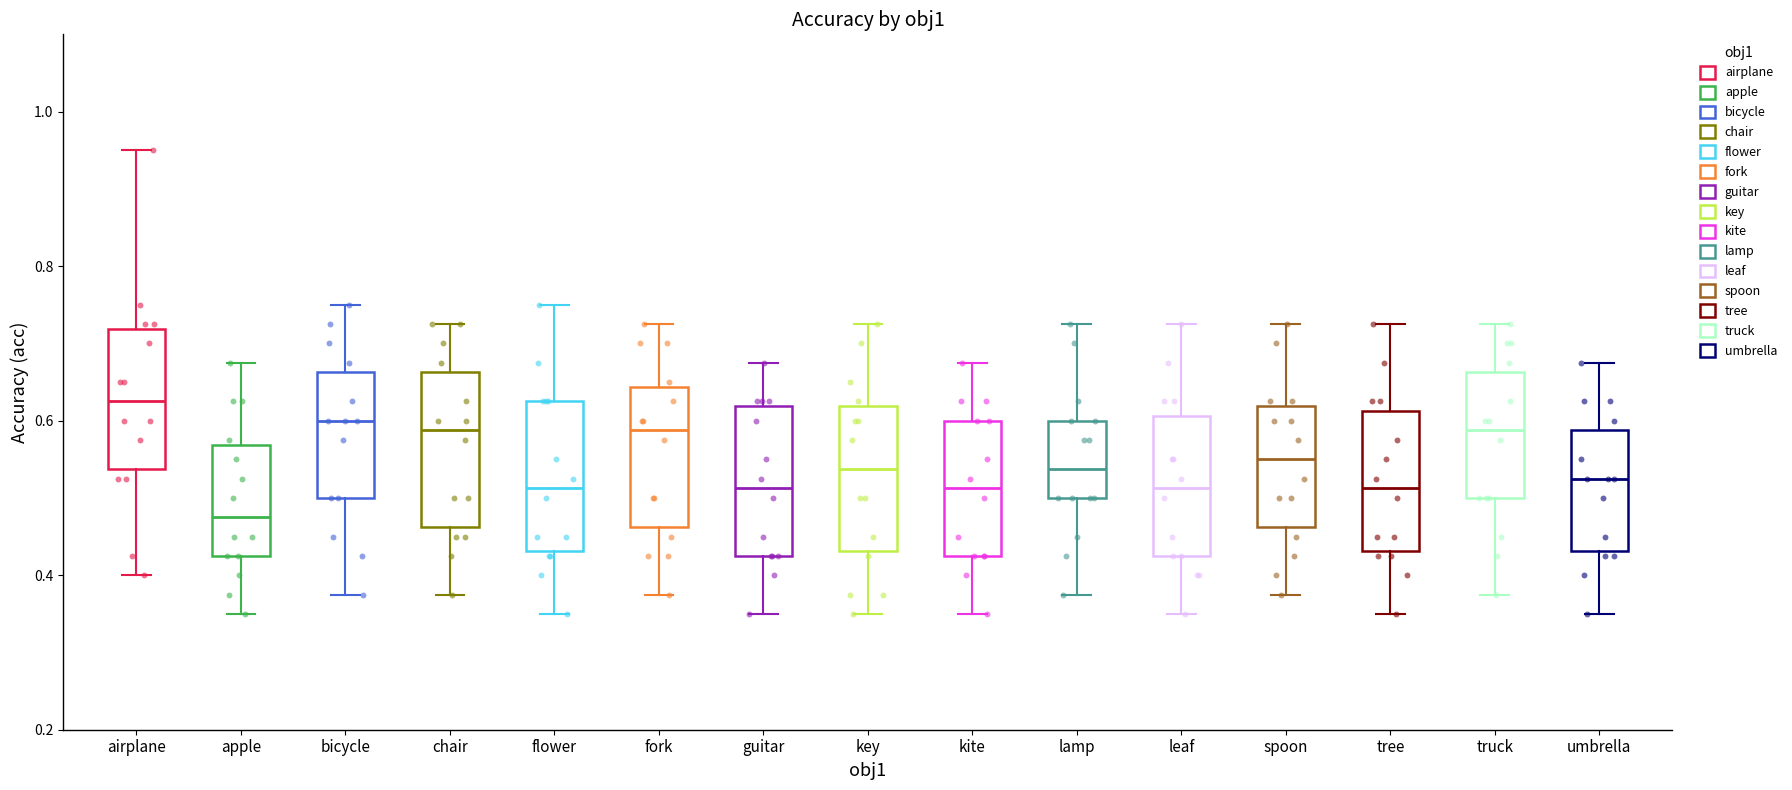

Reading left to right, read every box against the y-axis: the position of its median line, the range the box covers, and the ends of its whiskers. The values are not printed on the chart, so give them approximately, as read against the axis.

airplane: median 0.62, box 0.54 to 0.72, whiskers 0.40 to 0.96
apple: median 0.48, box 0.42 to 0.56, whiskers 0.36 to 0.68
bicycle: median 0.60, box 0.50 to 0.66, whiskers 0.38 to 0.76
chair: median 0.58, box 0.46 to 0.66, whiskers 0.38 to 0.72
flower: median 0.52, box 0.44 to 0.62, whiskers 0.36 to 0.76
fork: median 0.58, box 0.46 to 0.64, whiskers 0.38 to 0.72
guitar: median 0.52, box 0.42 to 0.62, whiskers 0.36 to 0.68
key: median 0.54, box 0.44 to 0.62, whiskers 0.36 to 0.72
kite: median 0.52, box 0.42 to 0.60, whiskers 0.36 to 0.68
lamp: median 0.54, box 0.50 to 0.60, whiskers 0.38 to 0.72
leaf: median 0.52, box 0.42 to 0.60, whiskers 0.36 to 0.72
spoon: median 0.56, box 0.46 to 0.62, whiskers 0.38 to 0.72
tree: median 0.52, box 0.44 to 0.62, whiskers 0.36 to 0.72
truck: median 0.58, box 0.50 to 0.66, whiskers 0.38 to 0.72
umbrella: median 0.52, box 0.44 to 0.58, whiskers 0.36 to 0.68